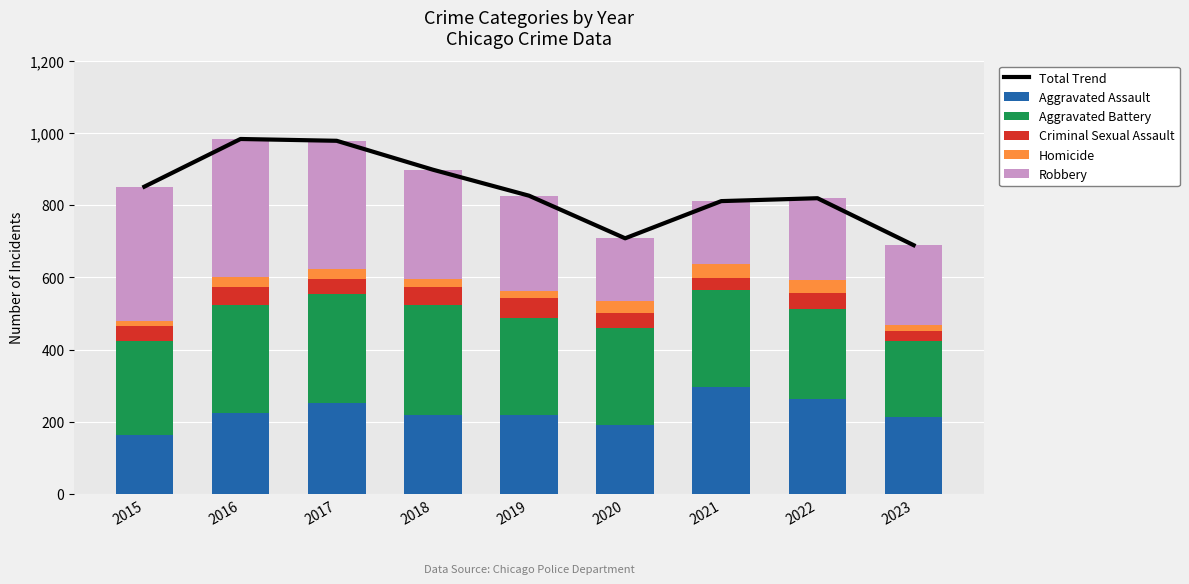

What is the value of the Aggravated Assault bar at the 1st from the left?

164